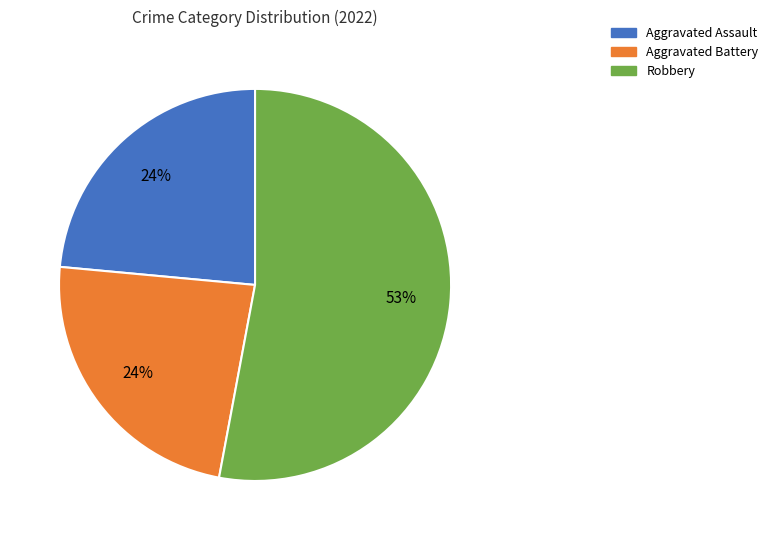

Is there any slice that represents more than half of the pie?

Yes